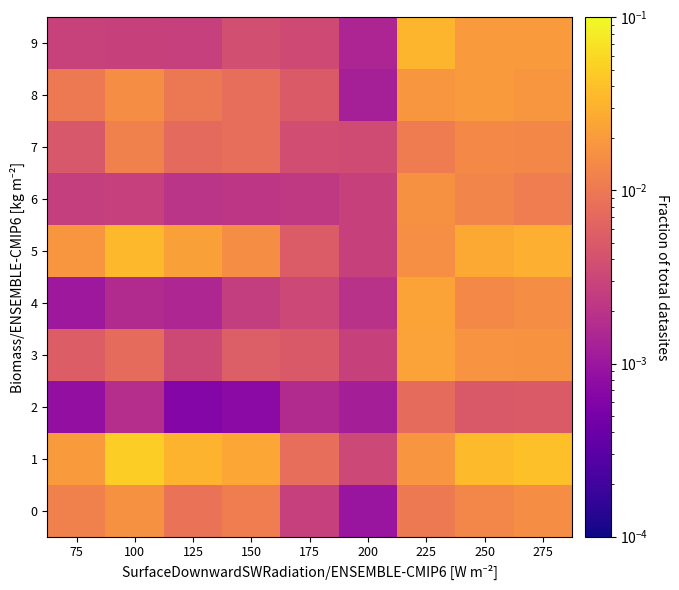

Which series has the largest range (max minus min)?

1